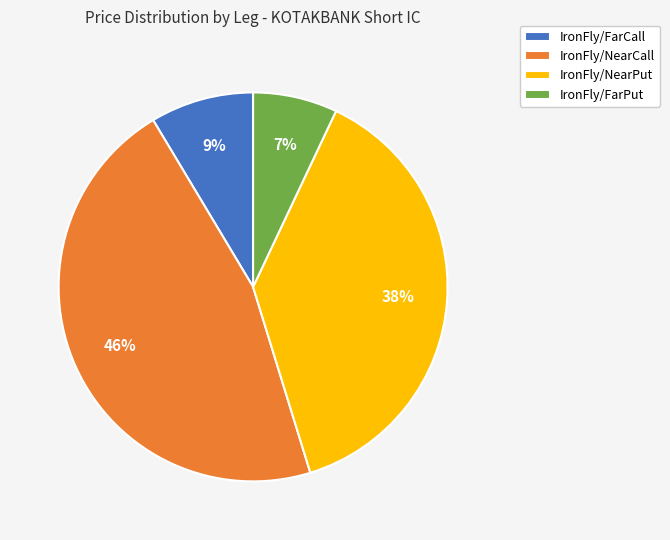

True or false: IronFly/NearCall accounts for 58% of the total.

False